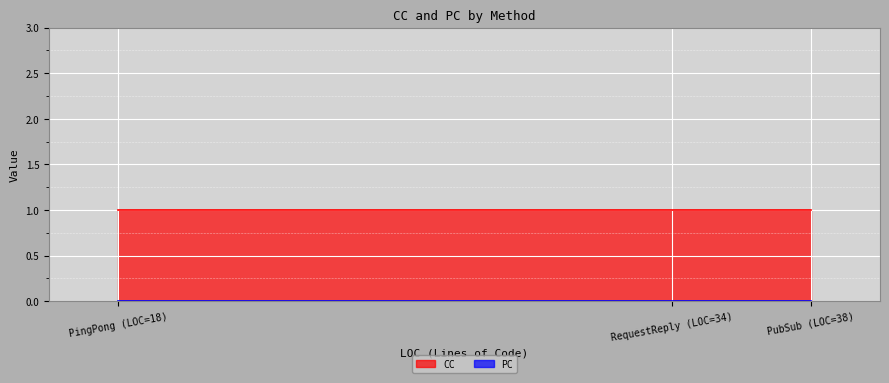

Where is PC nearest to the value 0?

PubSub (LOC=38)